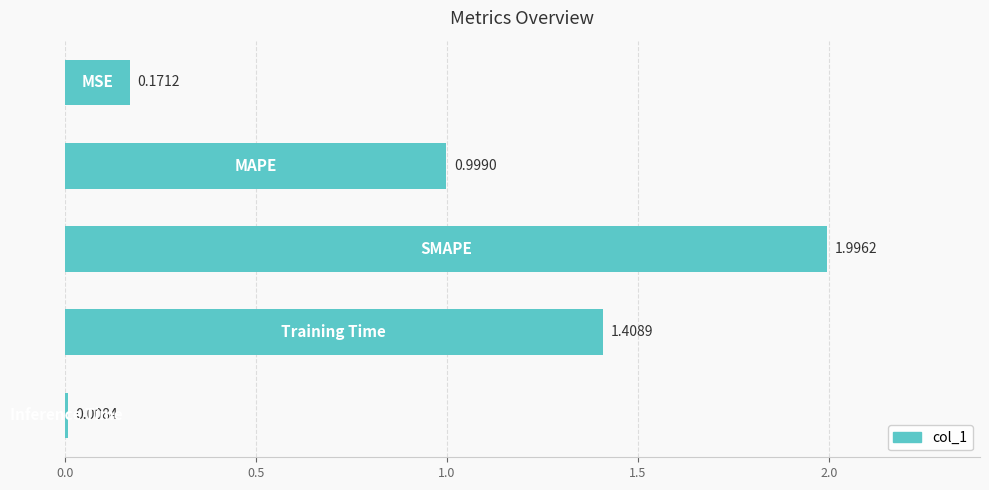

What is the difference between the maximum and minimum values?

2.0